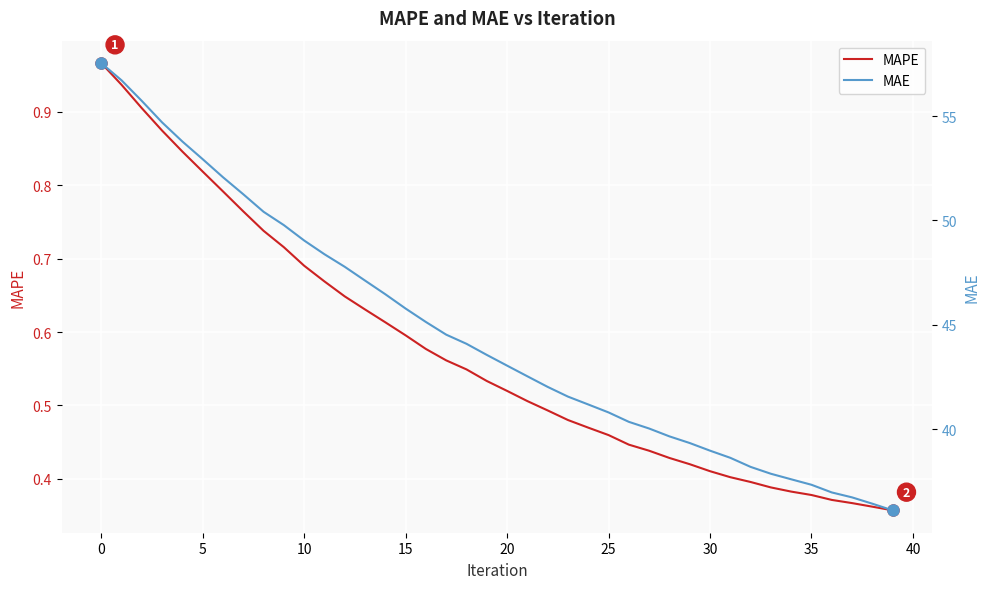

True or false: MAPE and MAE intersect in this chart.

False